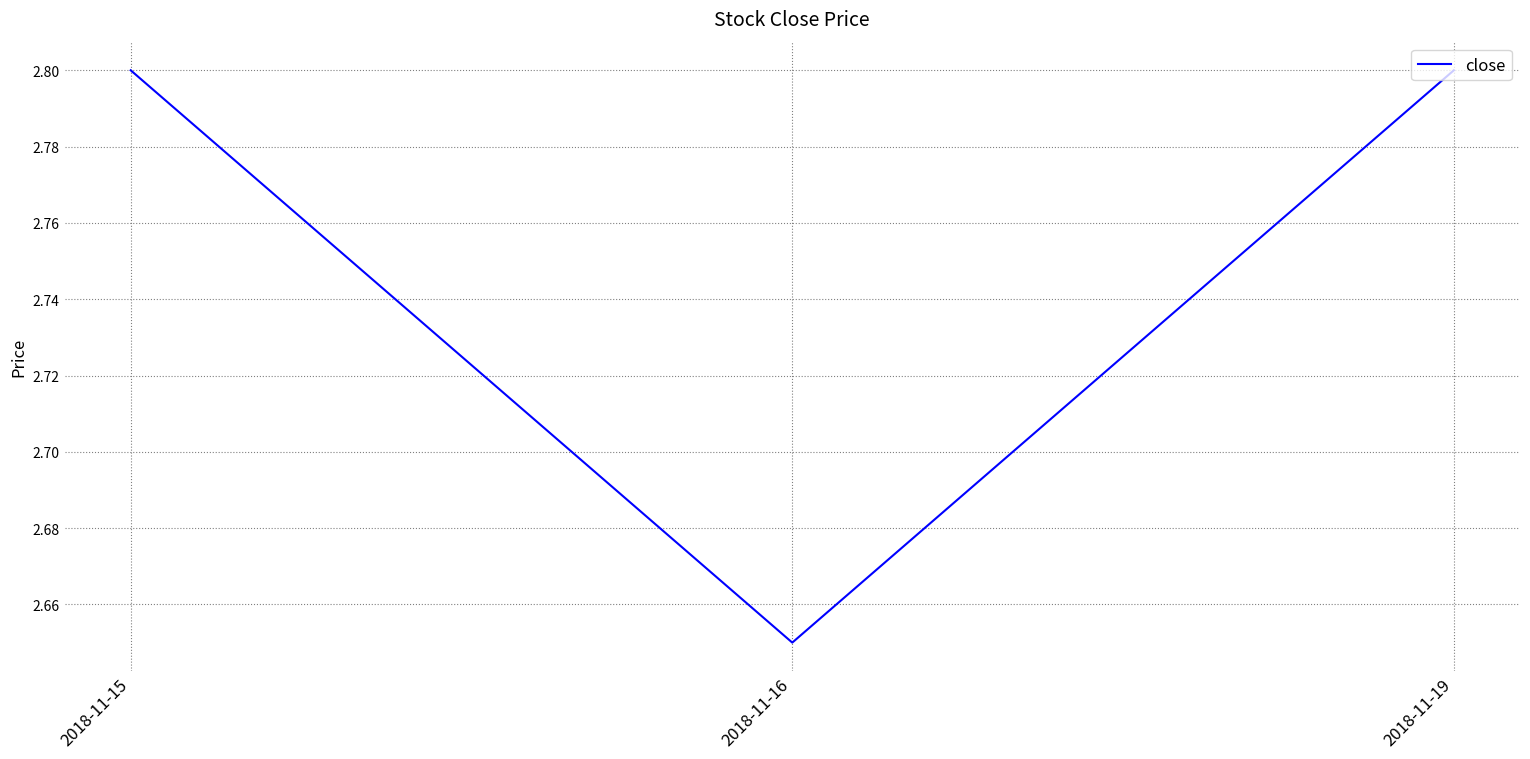

How many values are between 2 and 3?

3